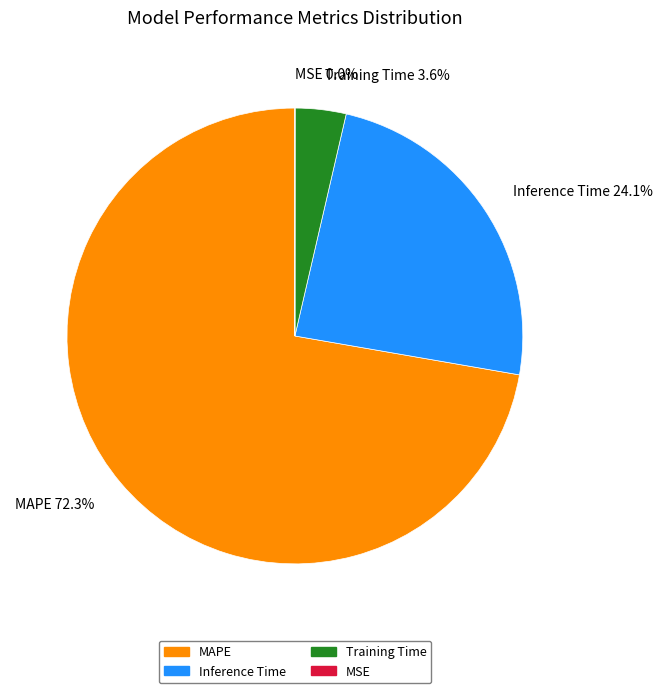

Is the sum of Training Time and MAPE greater than half?

Yes